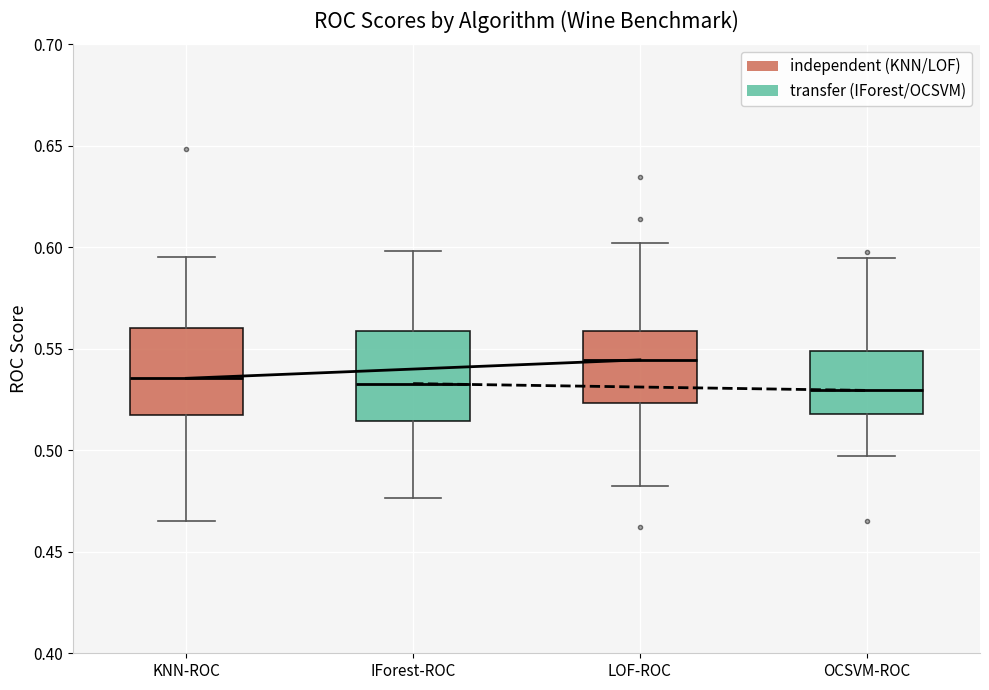

Reading left to right, transcribe this box plot: for each box, give where its median line is, the range the box spans, and where its two whiskers end, as read against the y-axis. The values are not printed on the chart, so give them approximately, as read against the axis.

KNN-ROC: median 0.535, box 0.515 to 0.560, whiskers 0.465 to 0.595
IForest-ROC: median 0.535, box 0.515 to 0.560, whiskers 0.475 to 0.600
LOF-ROC: median 0.545, box 0.525 to 0.560, whiskers 0.480 to 0.600
OCSVM-ROC: median 0.530, box 0.520 to 0.550, whiskers 0.495 to 0.595